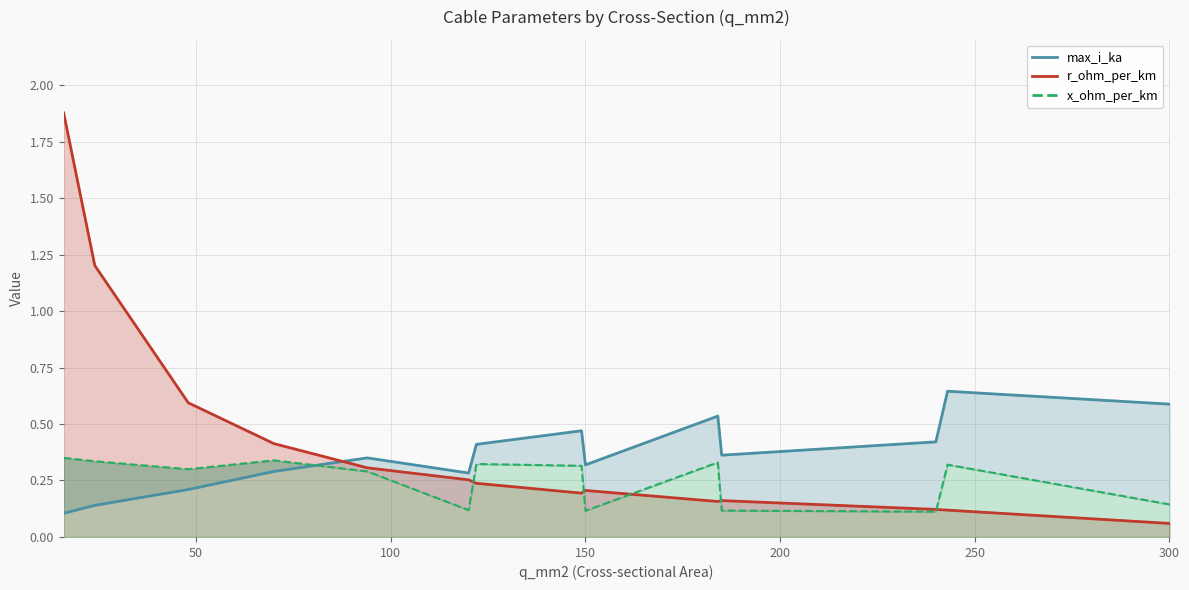

The x_ohm_per_km (line) series shows 0.2 at 11. True or false?

False